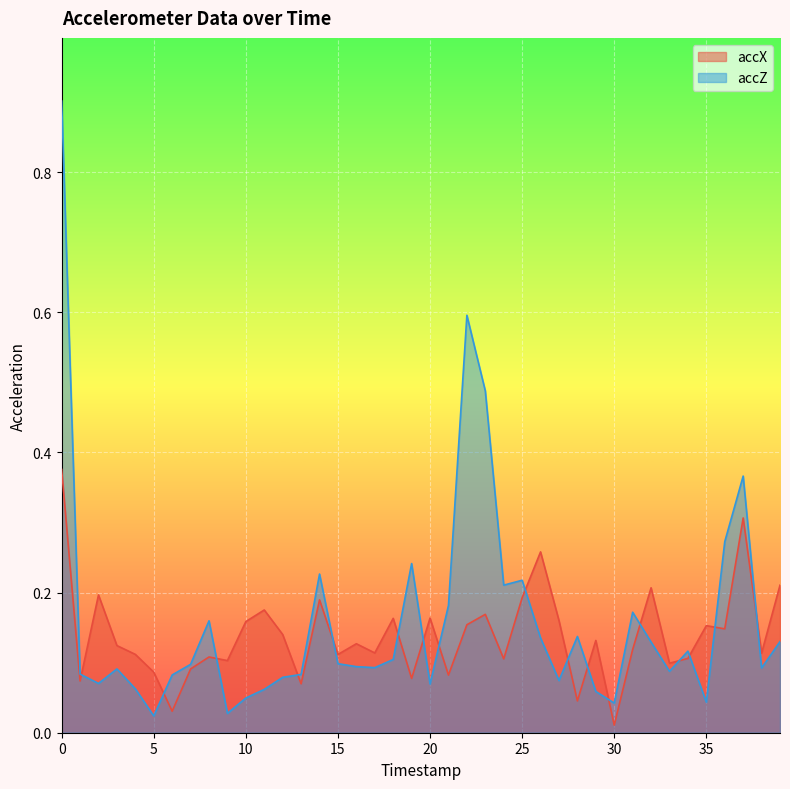

At how many categories does at least one series exceed 0?

40